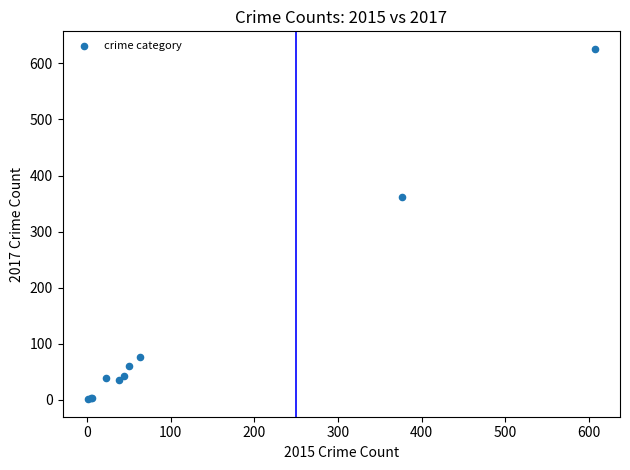

What Y value in the scatter plot is closest to 313?

362